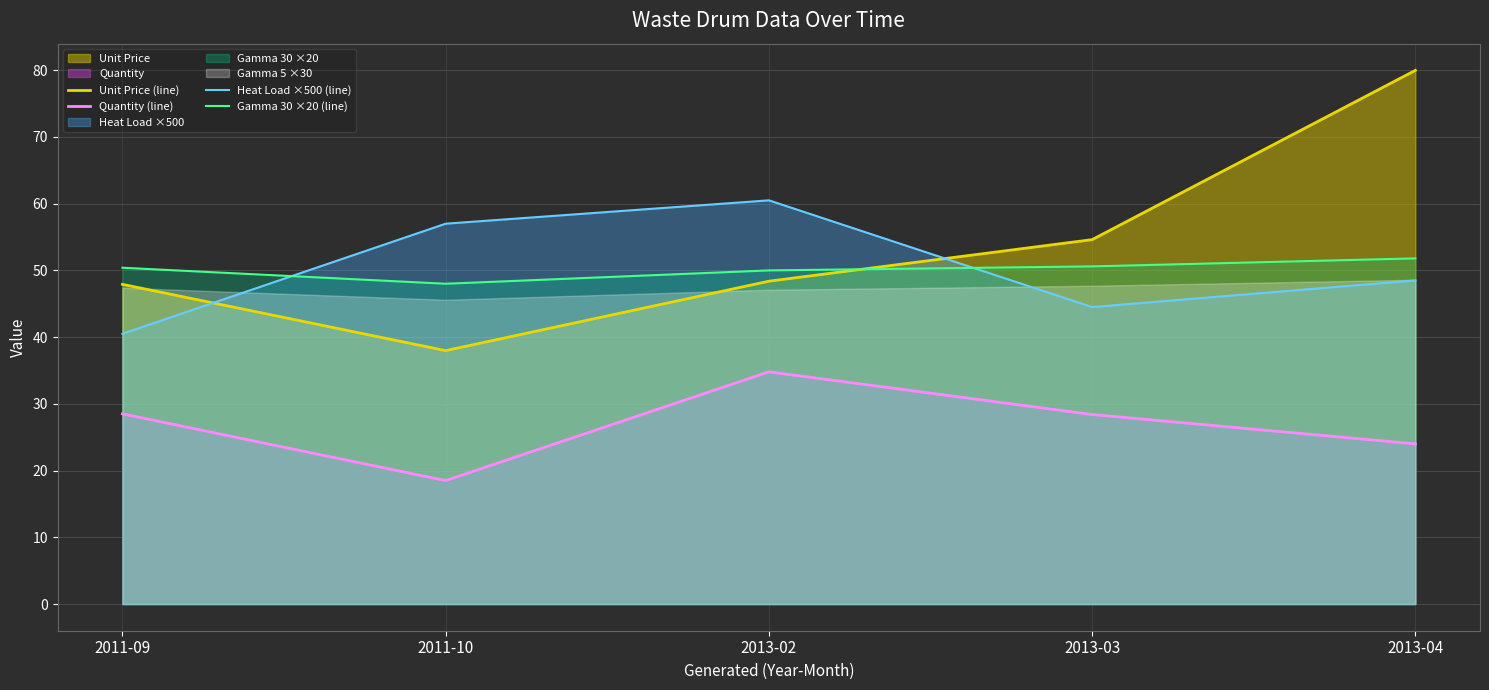

What is the value of the Quantity (line) point at the 4th from the left?

28.4